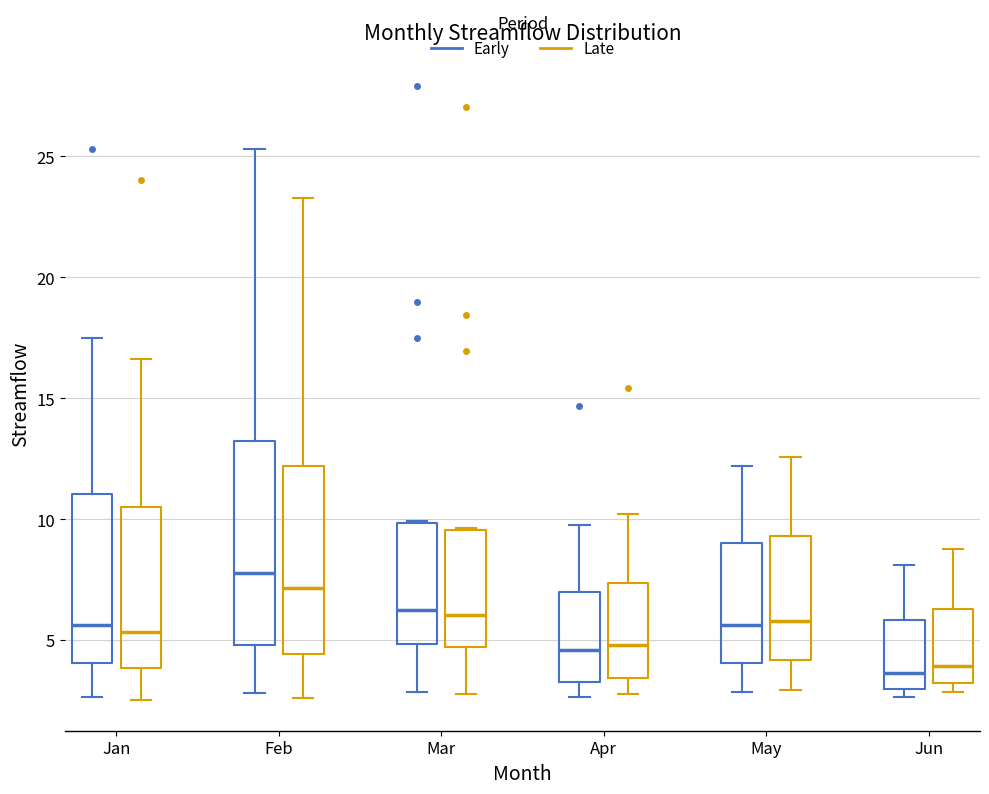

Reading left to right, read every box against the y-axis: the position of its median line, the range the box covers, and the ends of its whiskers. The values are not printed on the chart, so give them approximately, as read against the axis.

Jan (Early): median 5.5, box 4.0 to 11.0, whiskers 2.5 to 17.5
Jan (Late): median 5.5, box 4.0 to 10.5, whiskers 2.5 to 16.5
Feb (Early): median 8.0, box 5.0 to 13.5, whiskers 3.0 to 25.5
Feb (Late): median 7.0, box 4.5 to 12.0, whiskers 2.5 to 23.5
Mar (Early): median 6.0, box 5.0 to 10.0, whiskers 3.0 to 10.0
Mar (Late): median 6.0, box 4.5 to 9.5, whiskers 3.0 to 9.5
Apr (Early): median 4.5, box 3.5 to 7.0, whiskers 2.5 to 10.0
Apr (Late): median 5.0, box 3.5 to 7.5, whiskers 3.0 to 10.0
May (Early): median 5.5, box 4.0 to 9.0, whiskers 3.0 to 12.0
May (Late): median 6.0, box 4.0 to 9.5, whiskers 3.0 to 12.5
Jun (Early): median 3.5, box 3.0 to 6.0, whiskers 2.5 to 8.0
Jun (Late): median 4.0, box 3.0 to 6.5, whiskers 3.0 (just below the box's lower edge) to 9.0